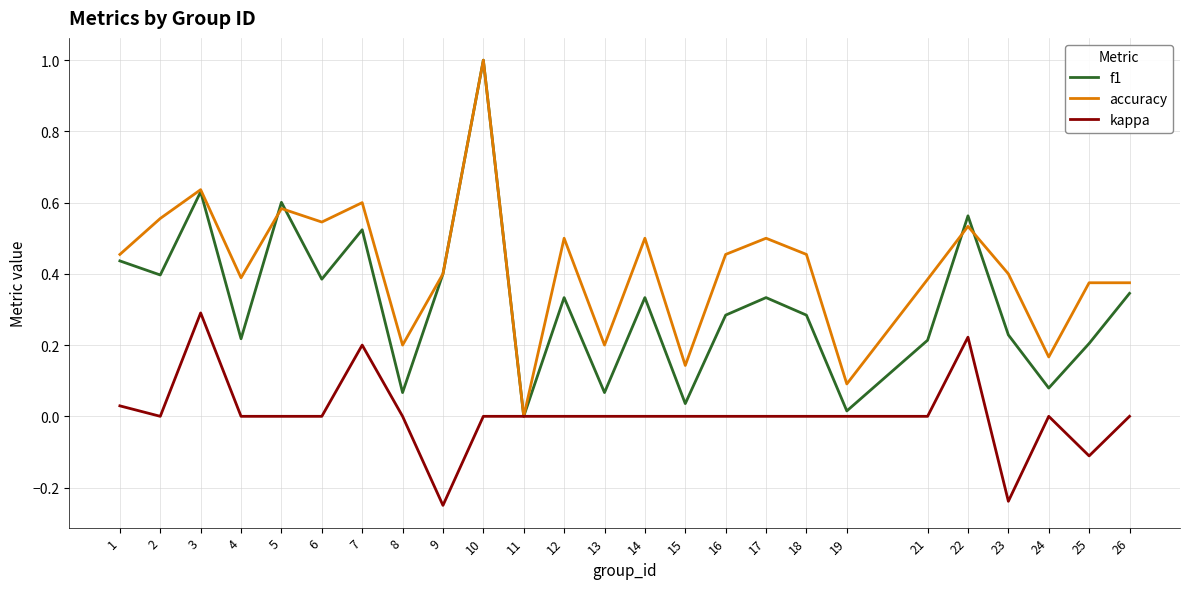

How many interior local peaks does the f1 series have?

8